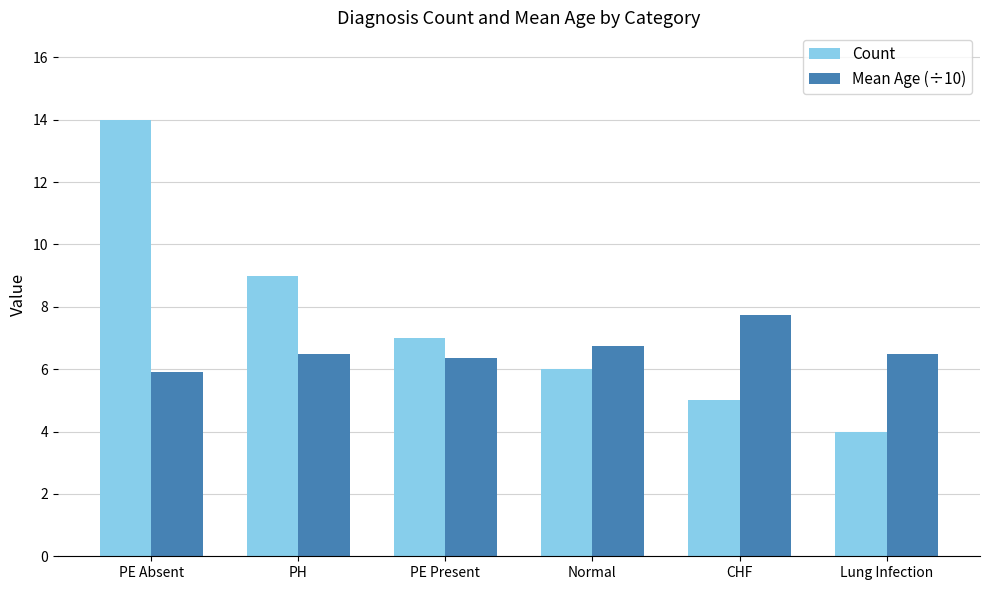

Is the value of Count at PE Absent greater than the value of Mean Age (÷10) at Lung Infection?

Yes